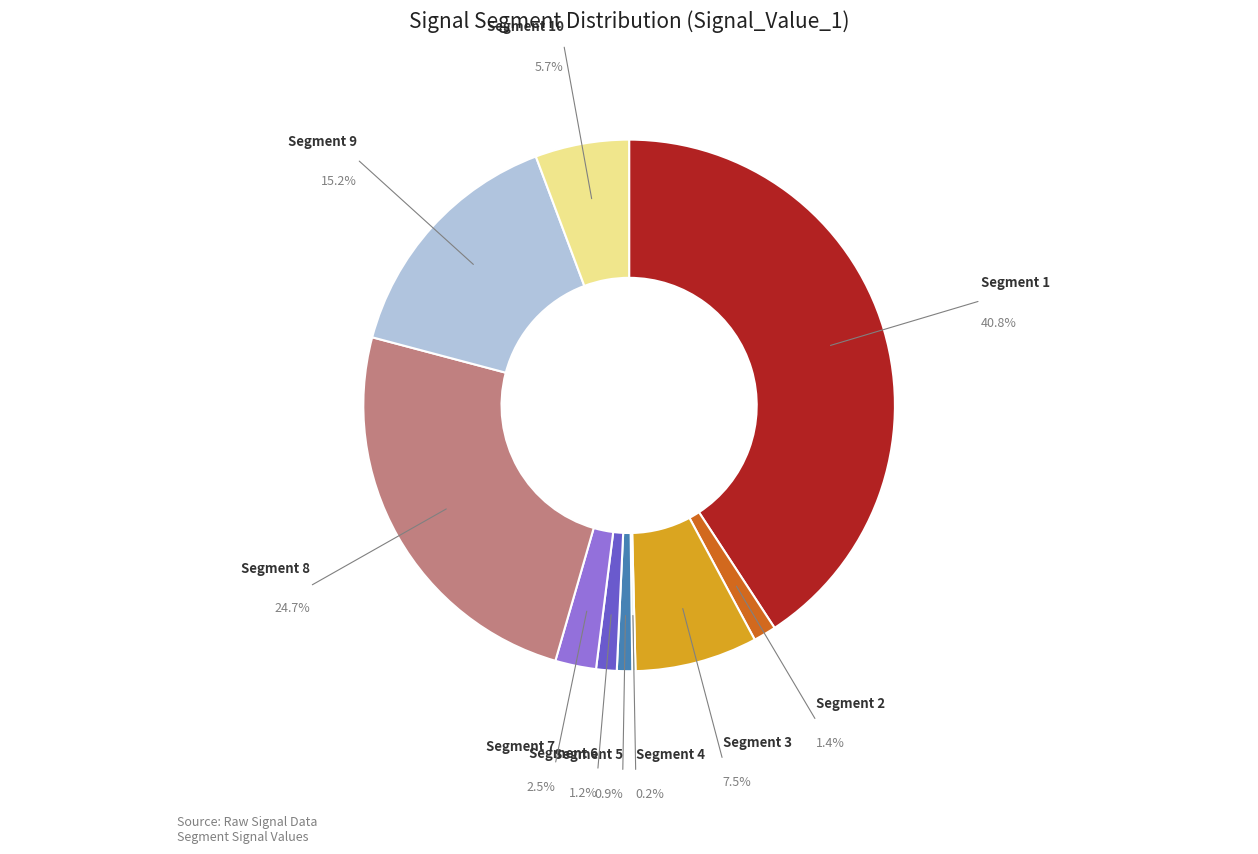

Is there a majority slice in this chart?

No